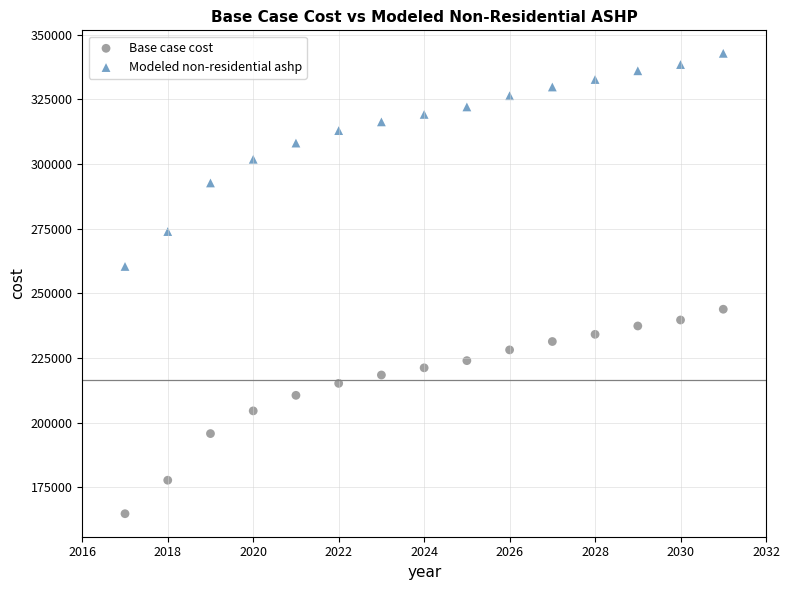

Which series contains the highest Y value?

Modeled non-residential ashp